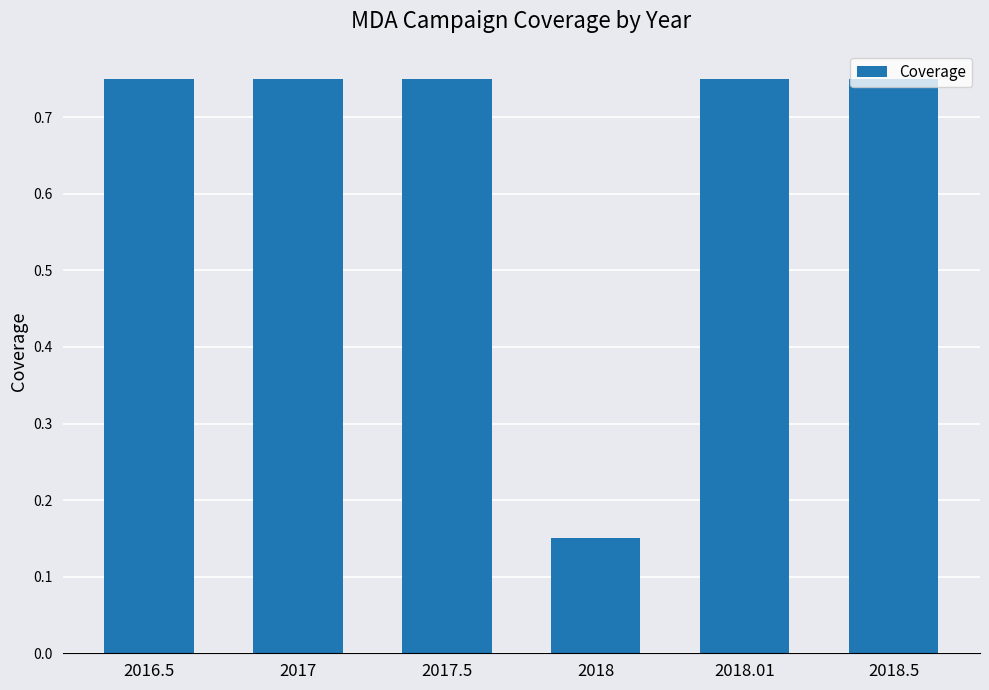

Count the values in the range 0 to 1.

6